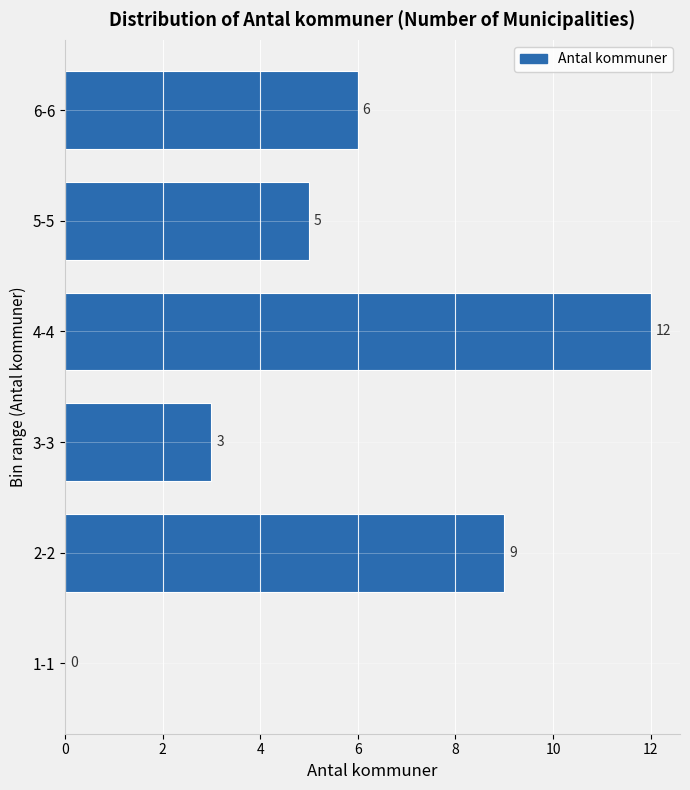

Reading top to bottom, extract all data points from this chart.

6-6=6	5-5=5	4-4=12	3-3=3	2-2=9	1-1=0